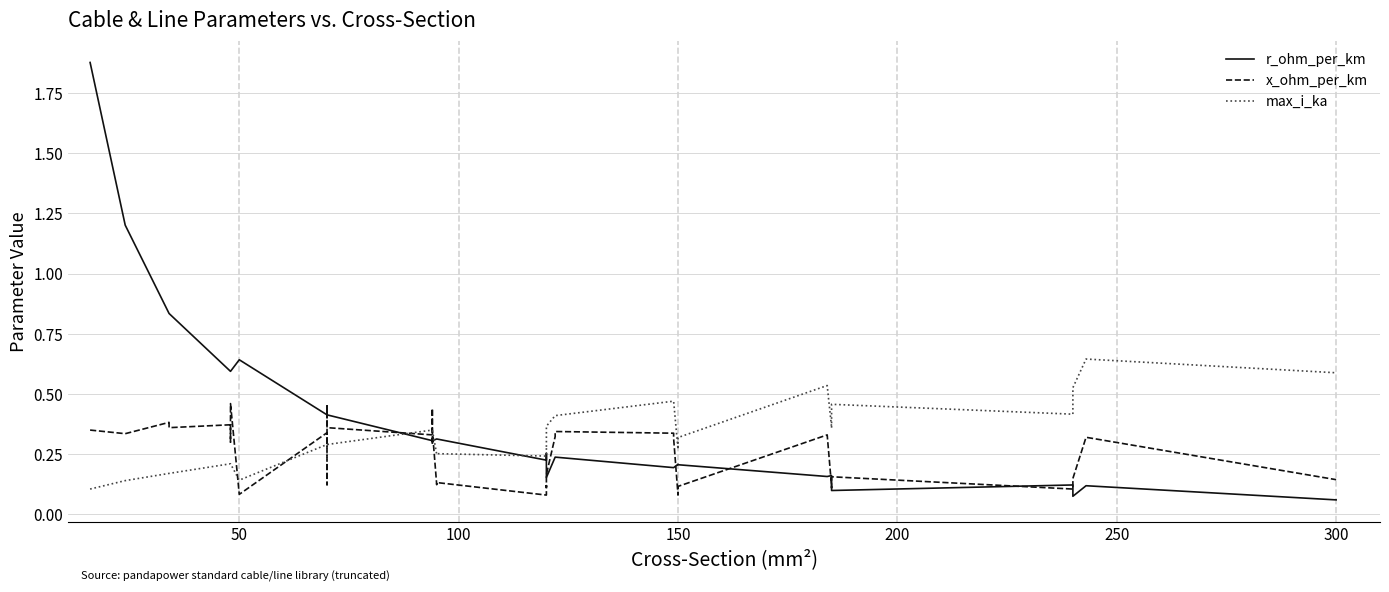

True or false: max_i_ka has a value of 0.2 at 38.

False